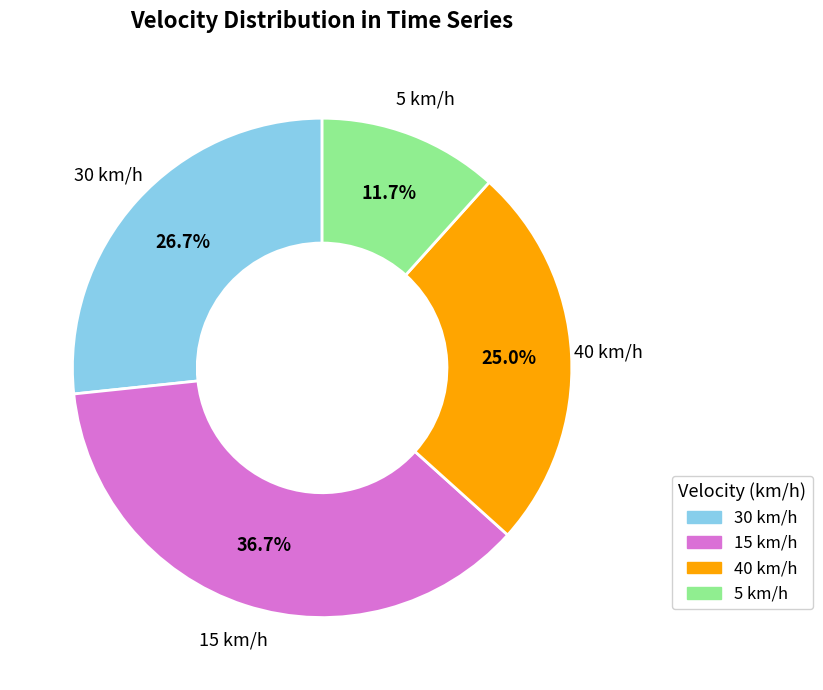

Is there any slice that represents more than half of the pie?

No